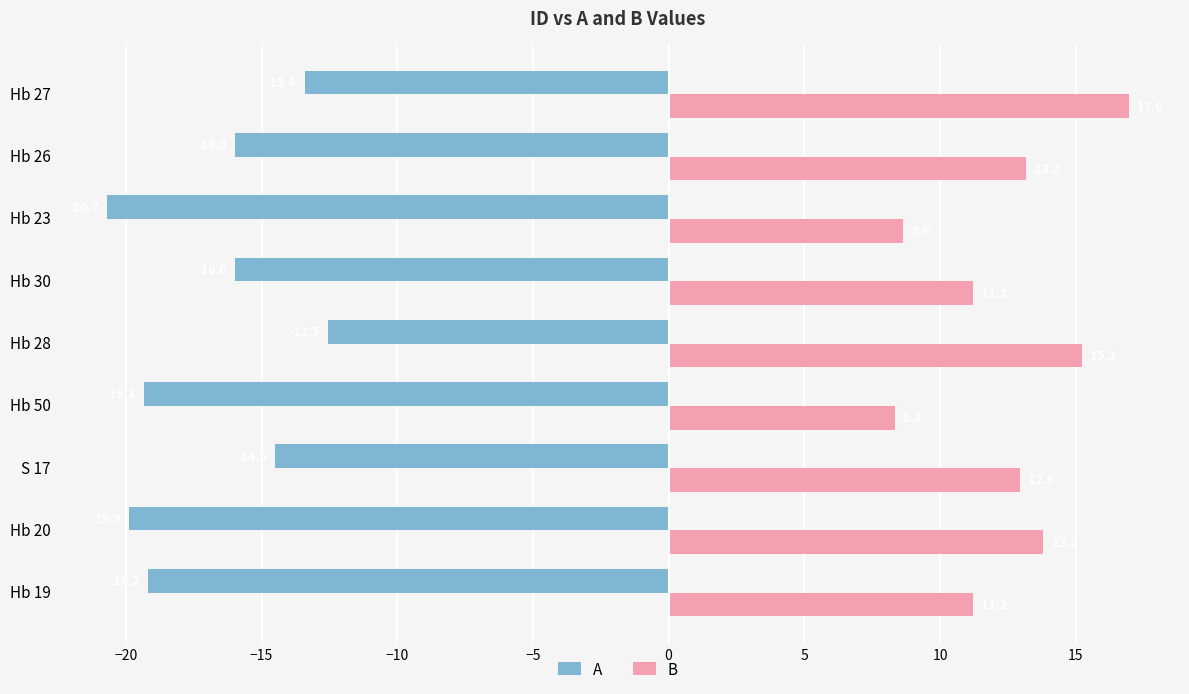

What is the average value of the A series?

-16.8